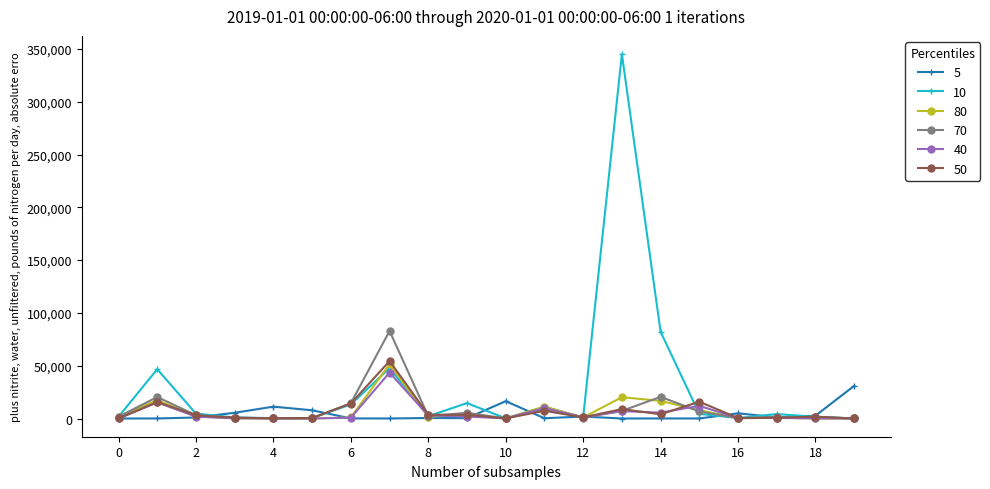

Which series has the largest total across all categories?

10